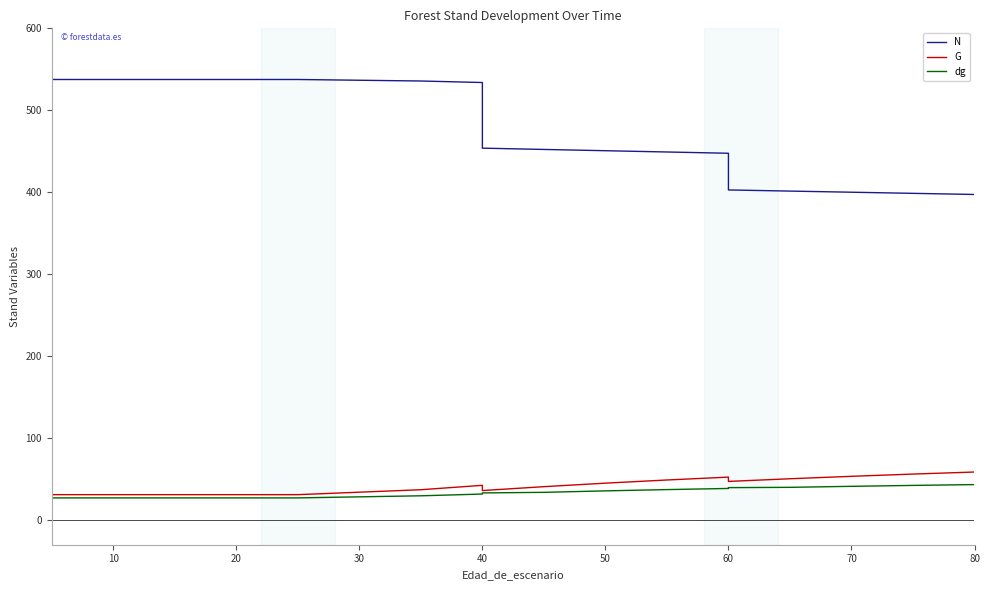

True or false: dg and G intersect in this chart.

False